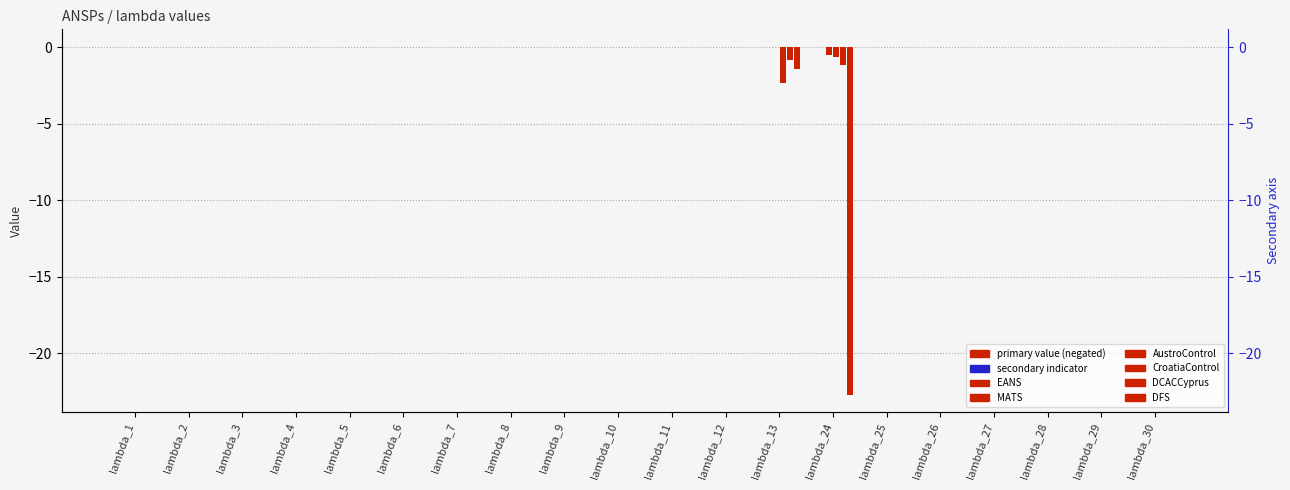

What are all the series names shown in the legend?

EANS, MATS, AustroControl, CroatiaControl, DCACCyprus, DFS